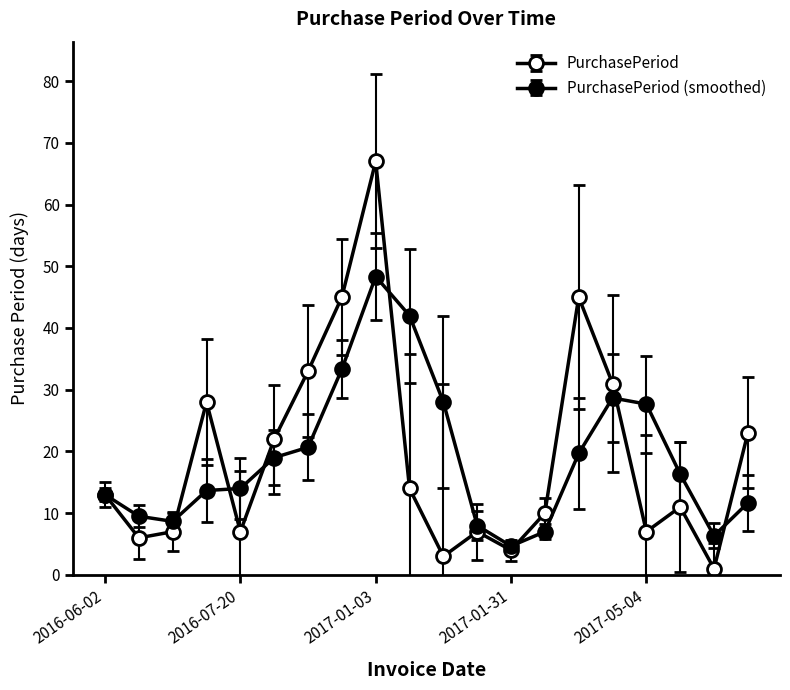

Count the number of data series in this chart.

2